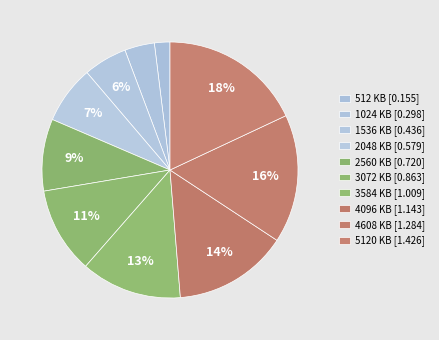

How many slices are in this pie chart?

10